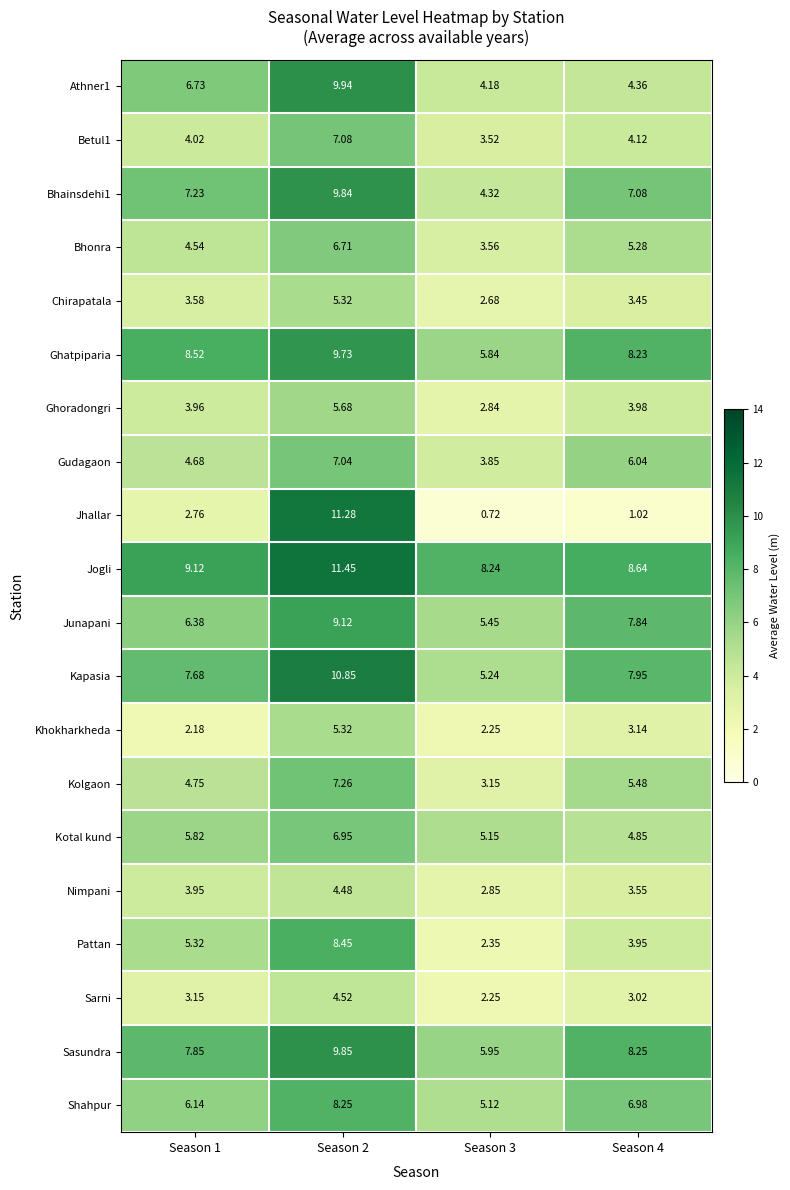

Which series has the largest total across all categories?

Jogli